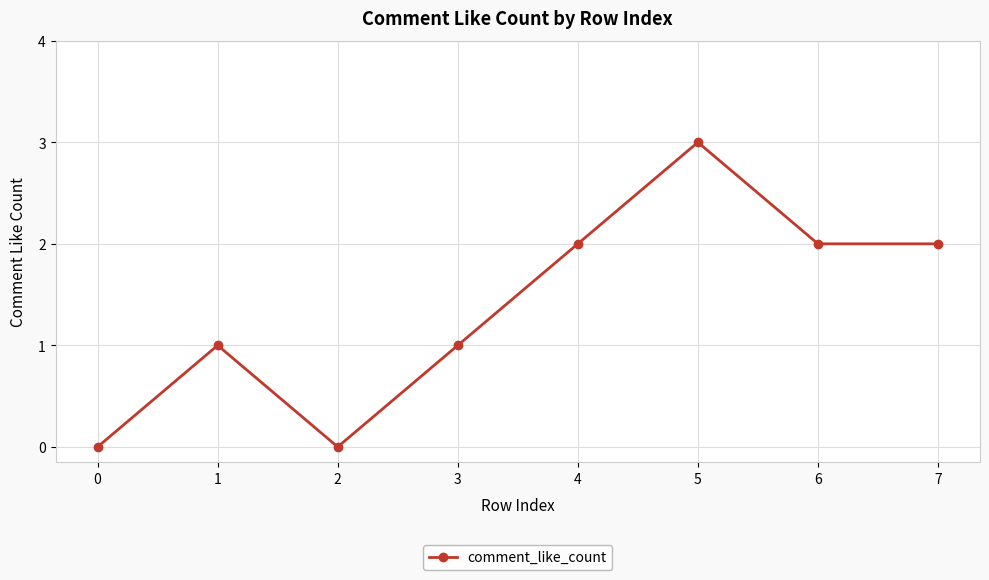

What is the sum of all values?

11